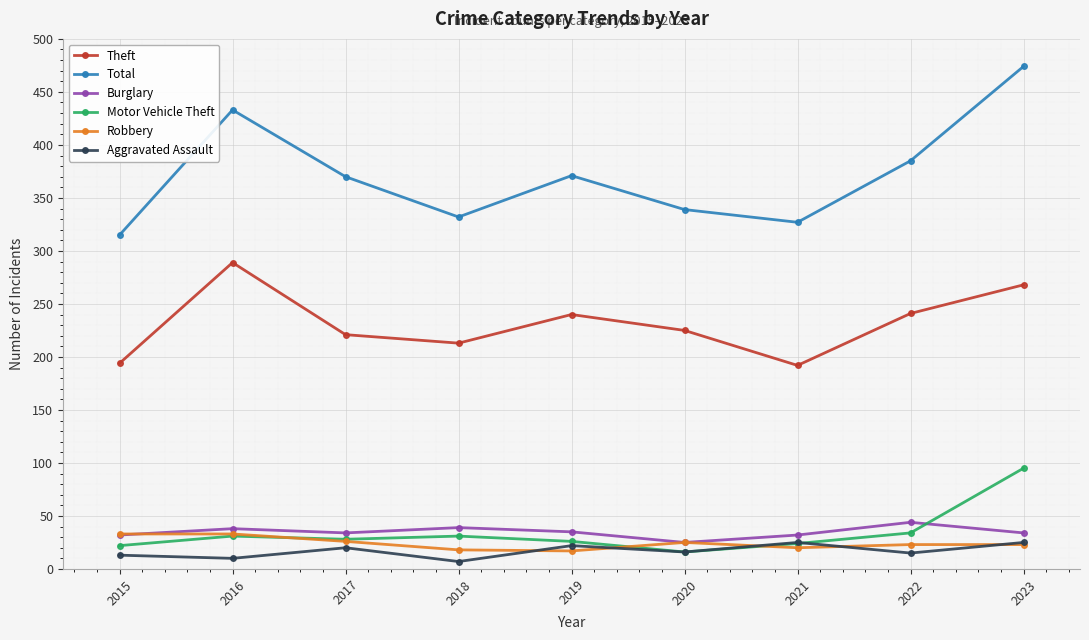

Where is the first local maximum for Aggravated Assault?

2017